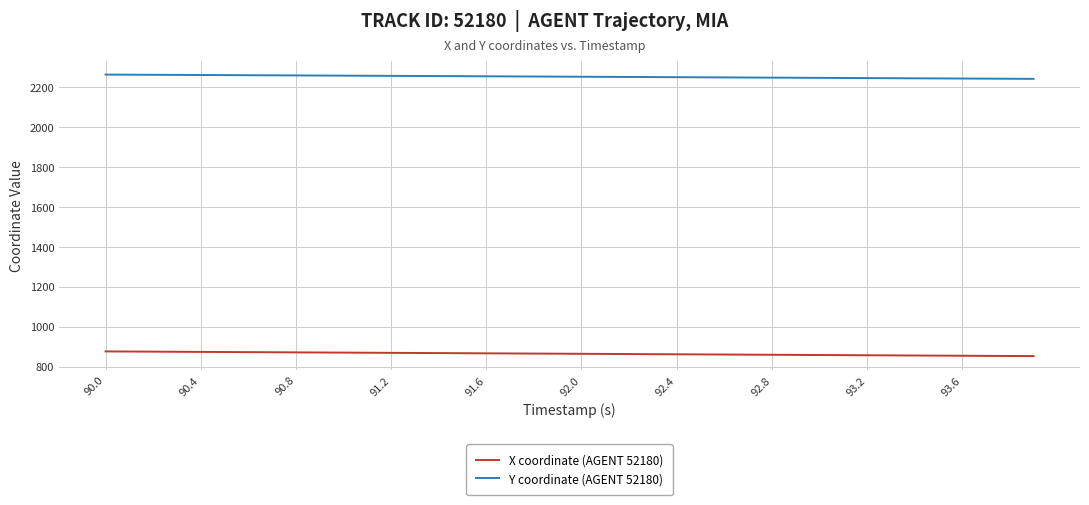

Rank the series by their maximum value, from highest to lowest.

Y coordinate (AGENT 52180), X coordinate (AGENT 52180)